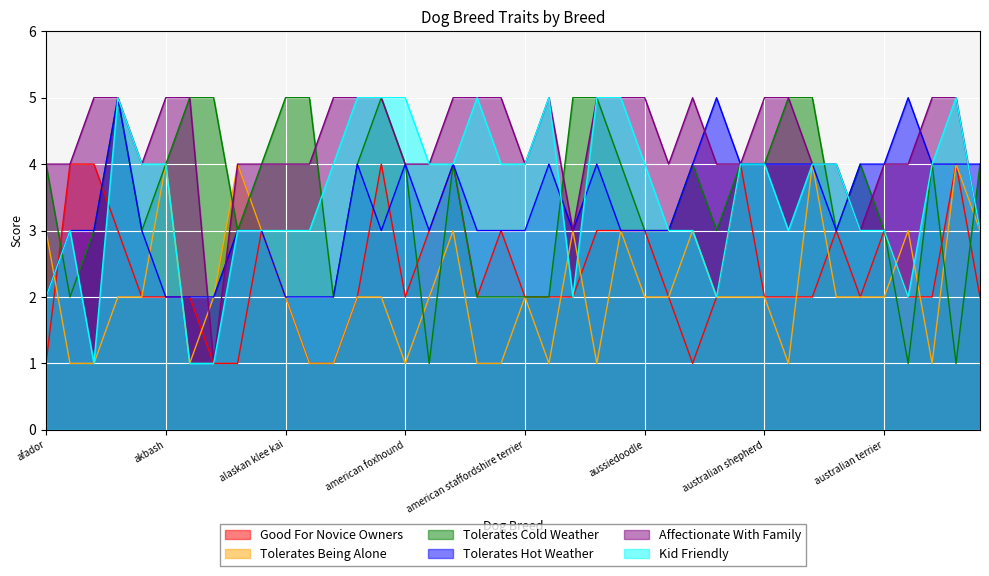

What is the sum of all tolerates_being_alone values?

84